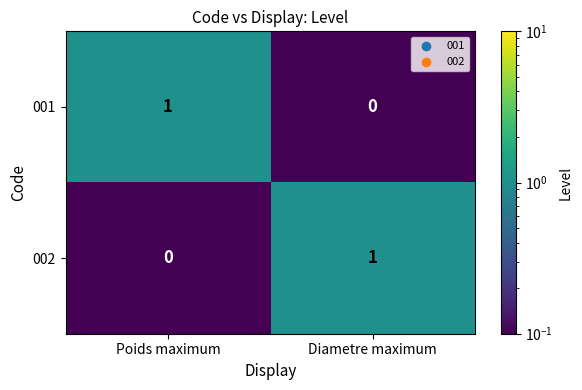

Is the value of 002 at Diametre maximum greater than the value of 001 at Diametre maximum?

Yes